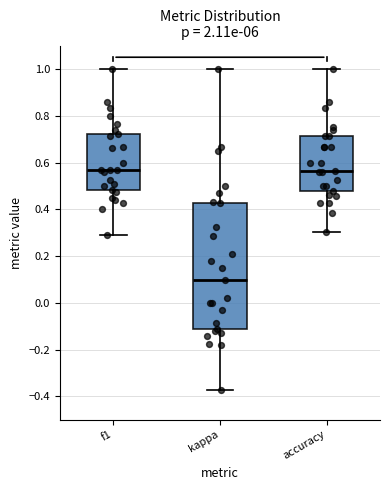

Reading left to right, read every box against the y-axis: the position of its median line, the range the box covers, and the ends of its whiskers. The values are not printed on the chart, so give them approximately, as read against the axis.

f1: median 0.56, box 0.48 to 0.72, whiskers 0.28 to 1.00
kappa: median 0.10, box -0.12 to 0.42, whiskers -0.38 to 1.00
accuracy: median 0.56, box 0.48 to 0.72, whiskers 0.30 to 1.00